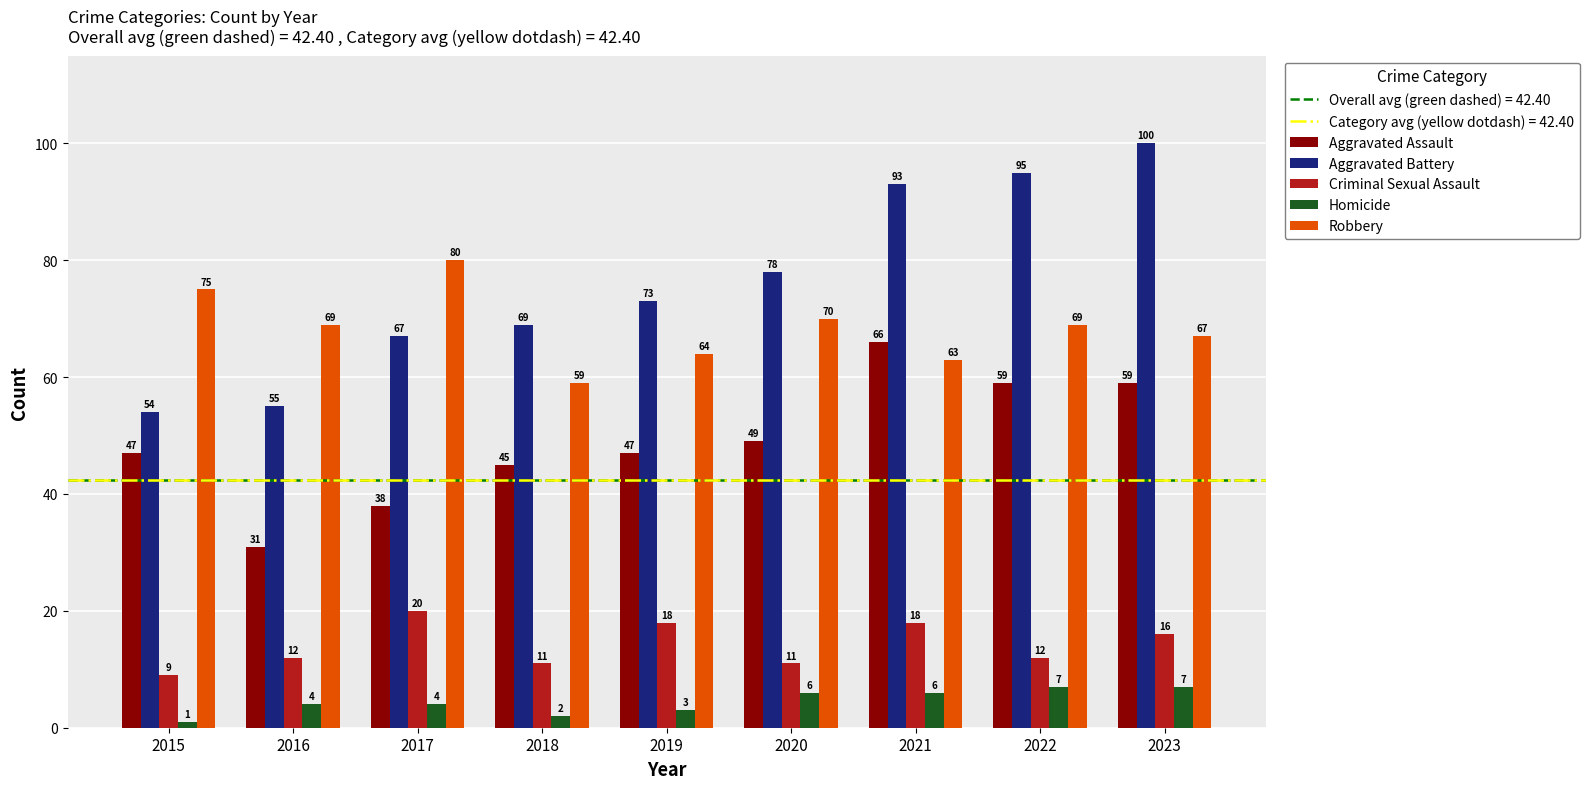

What is the spread (max minus min) of values at 2017?

76